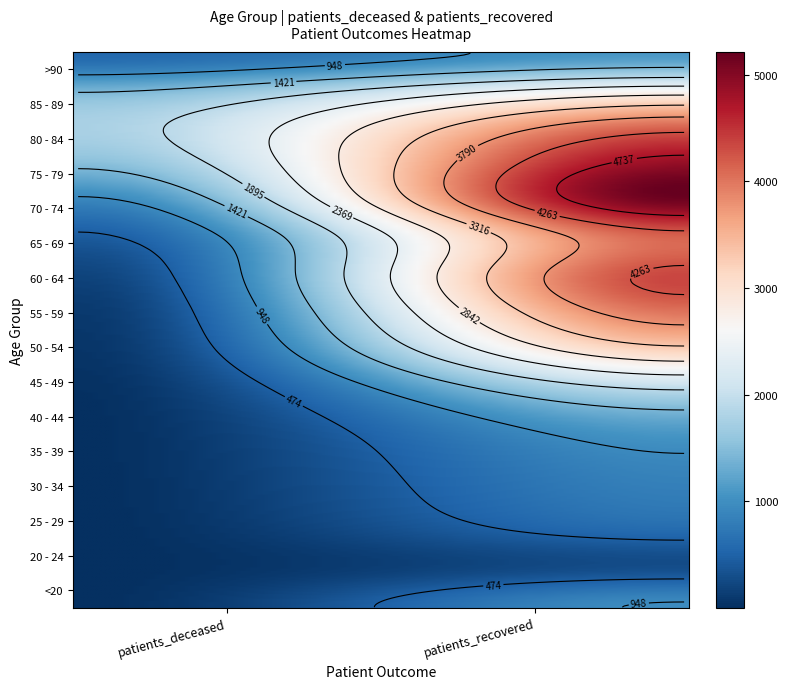

How many values in the 85 - 89 series are below 2559?

1